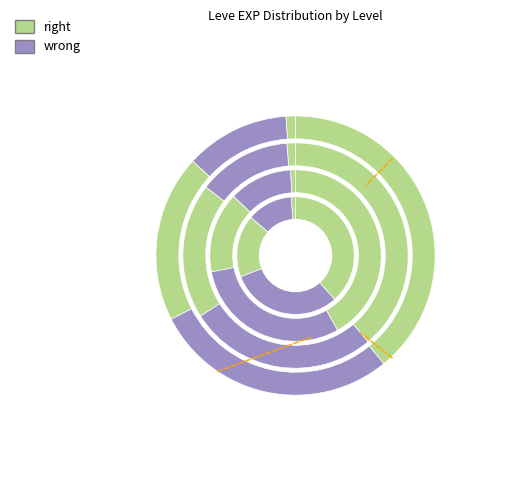

Does 1 account for over 50% of the chart?

No